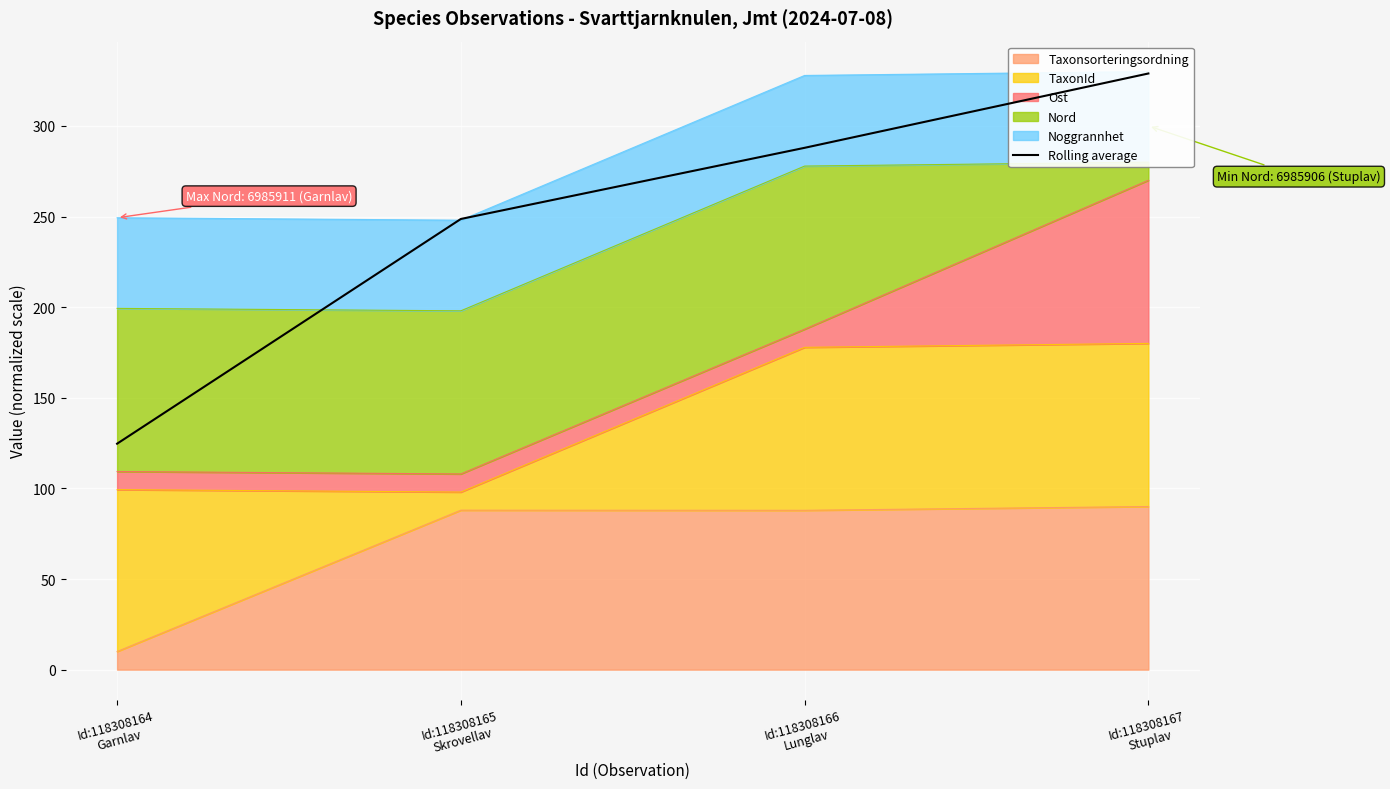

What is the ratio of the value at Id:118308165
Skrovellav to the value at Id:118308166
Lunglav?

0.9